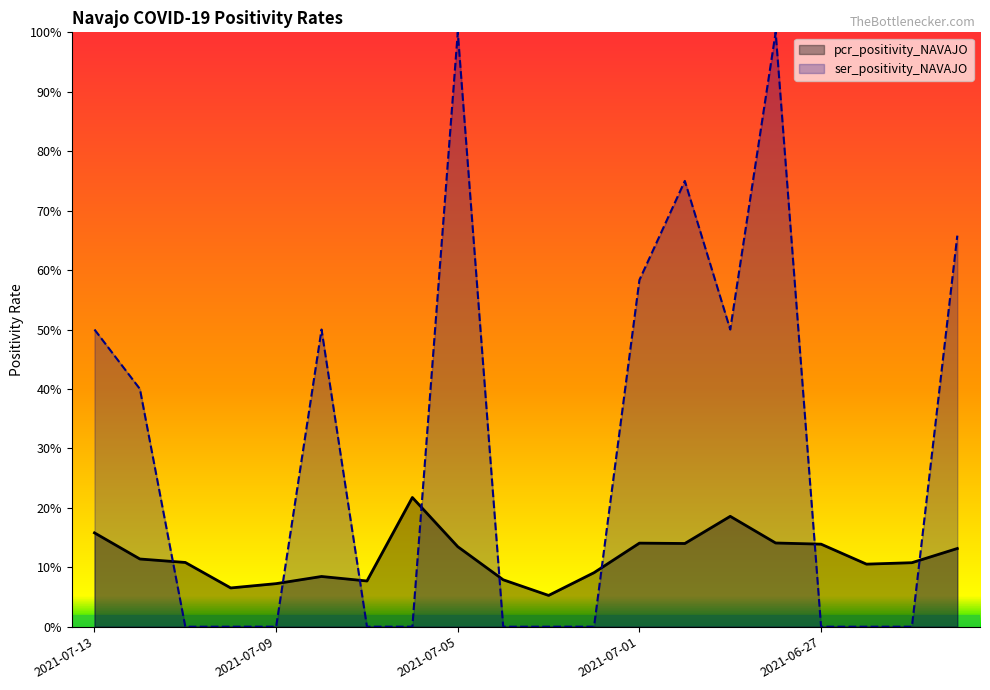

How many intersections are there between ser_positivity_NAVAJO and pcr_positivity_NAVAJO?

8